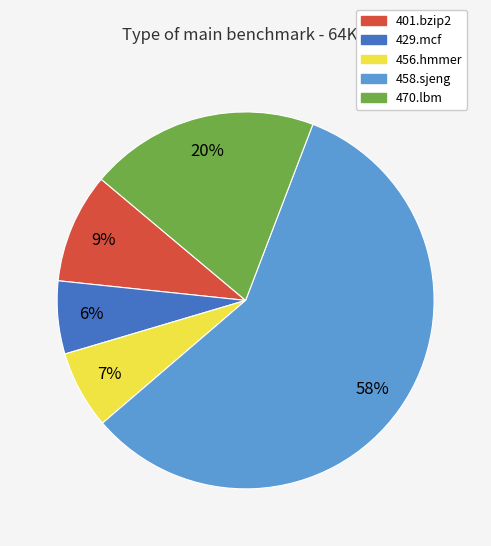

True or false: 470.lbm accounts for 34% of the total.

False